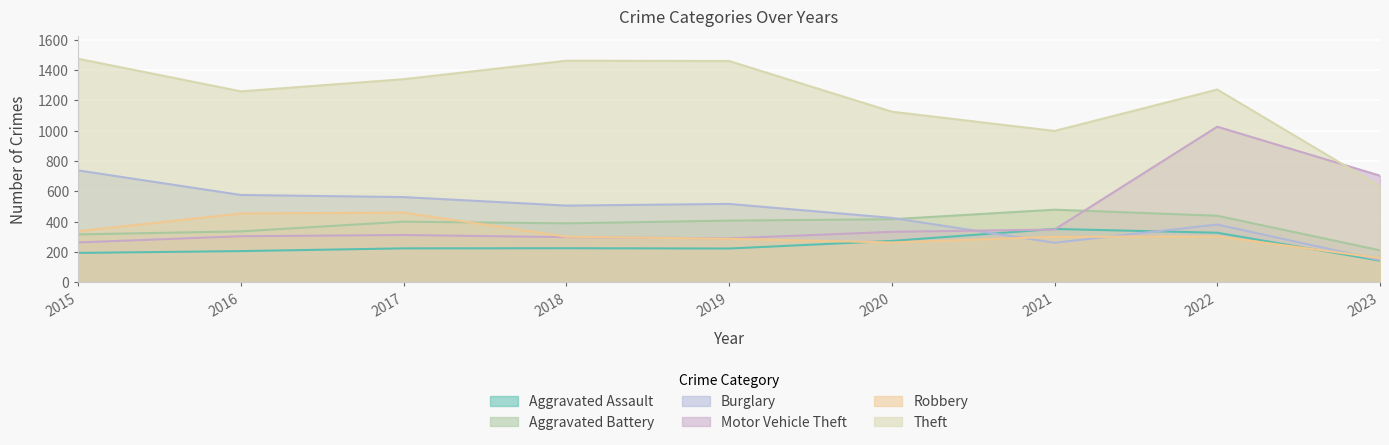

At which category does Theft reach its first local peak?

2018